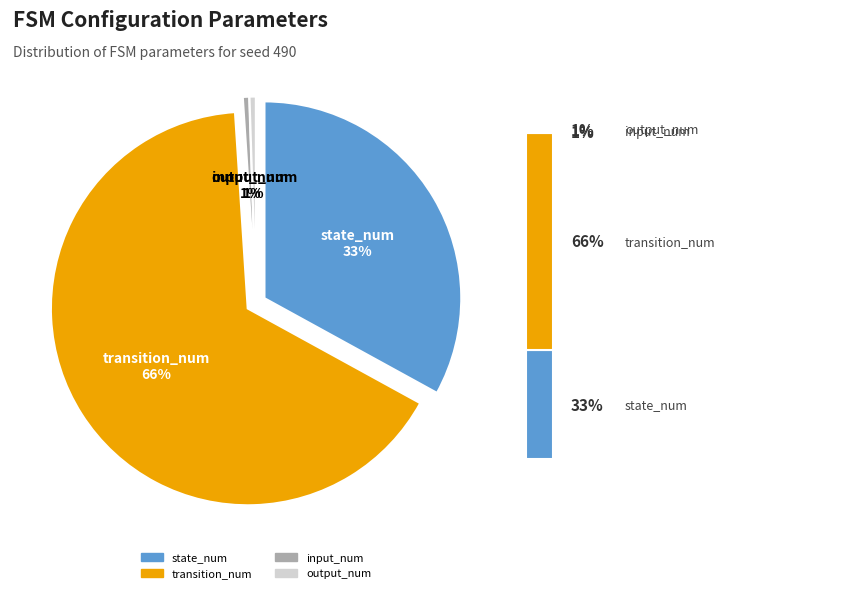

To the nearest percent, what percentage of the pie is state_num?

33%